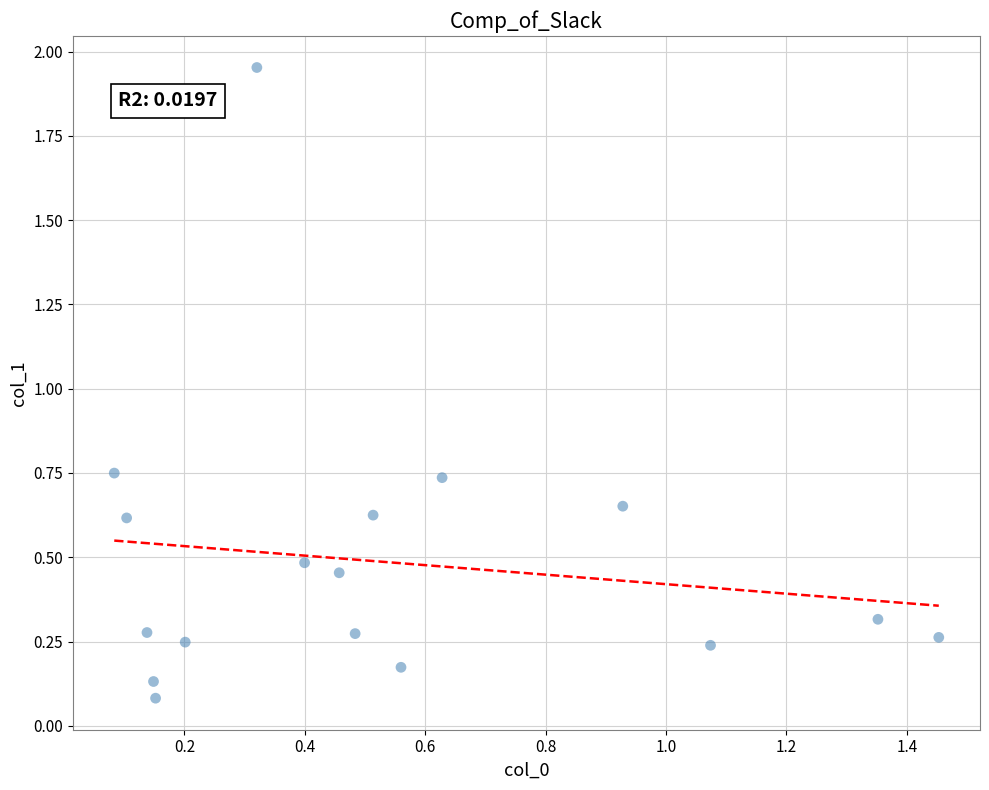

What is the range of X values (max minus min)?

1.4